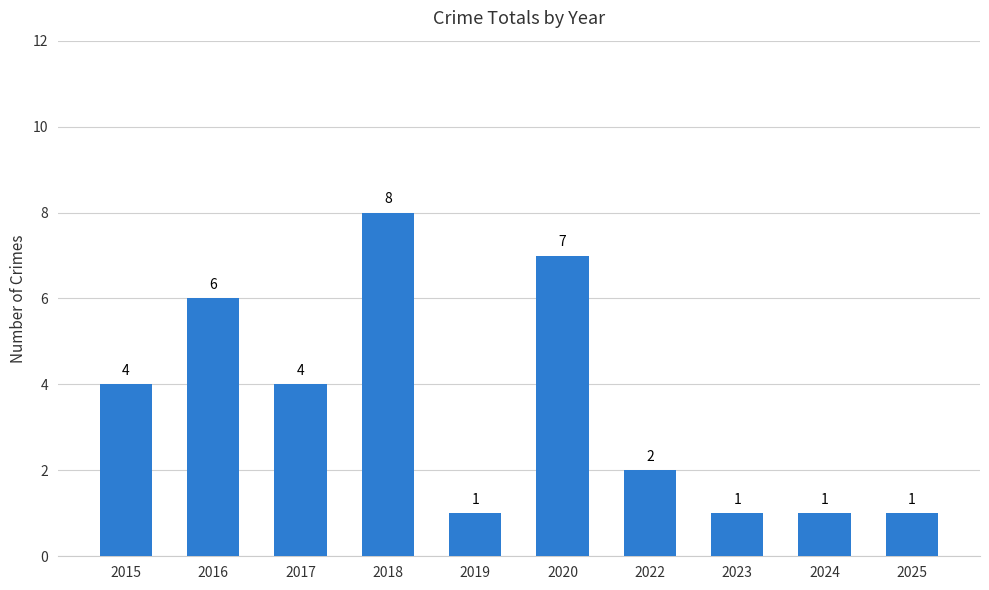

Which label corresponds to the largest value in the chart?

2018